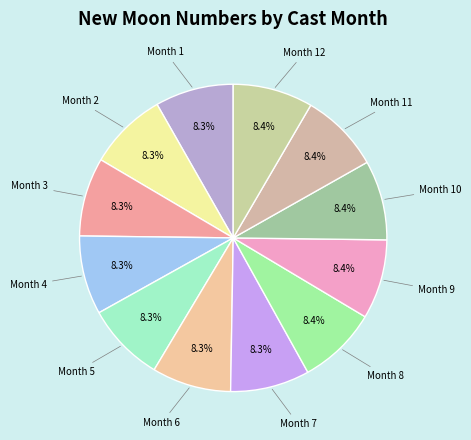

How many slices are in this pie chart?

12